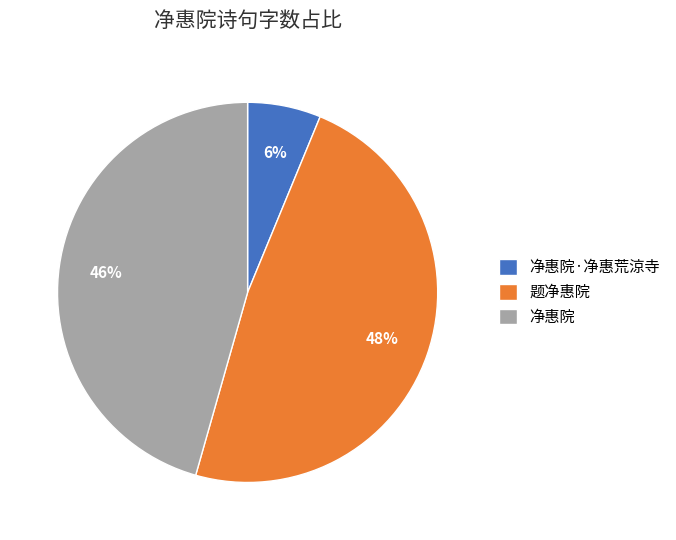

Is 净惠院·净惠荒涼寺 the majority of the pie?

No